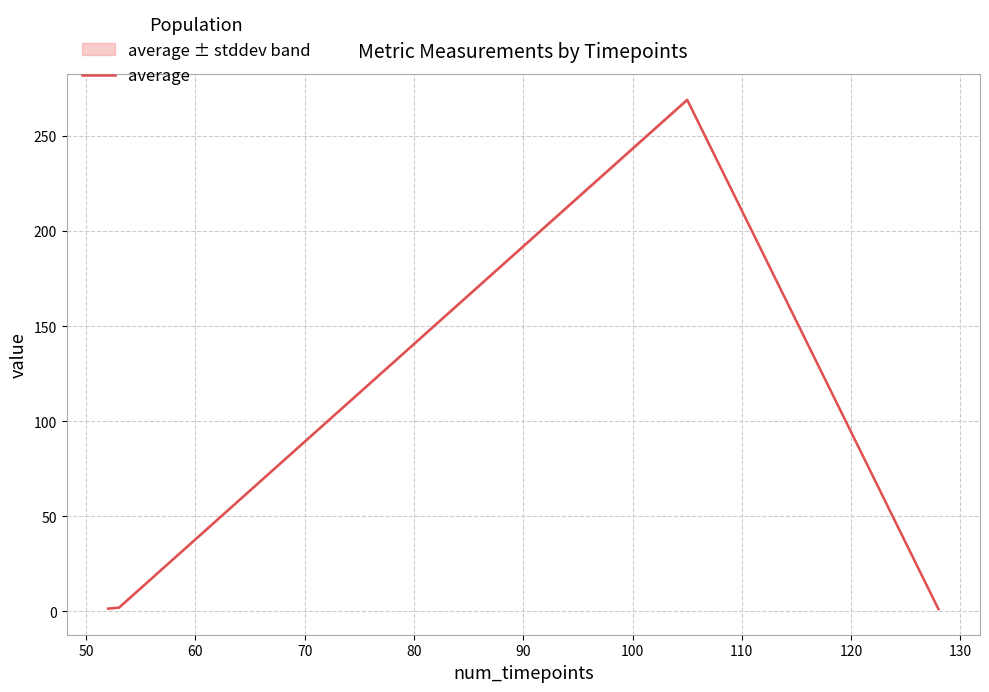

How many series are shown in this chart?

1